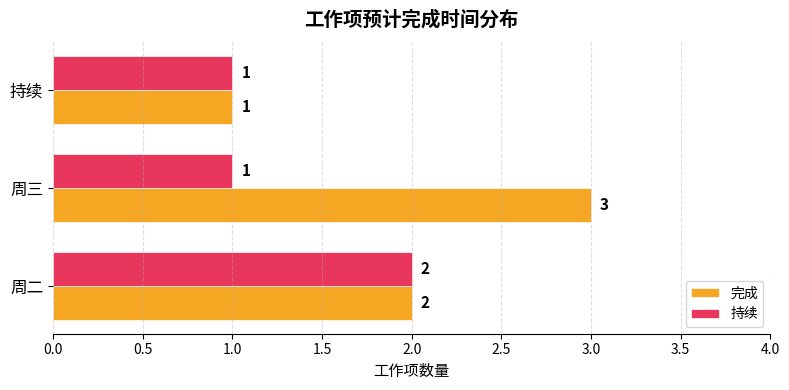

What is the sum of all 持续 values?

4